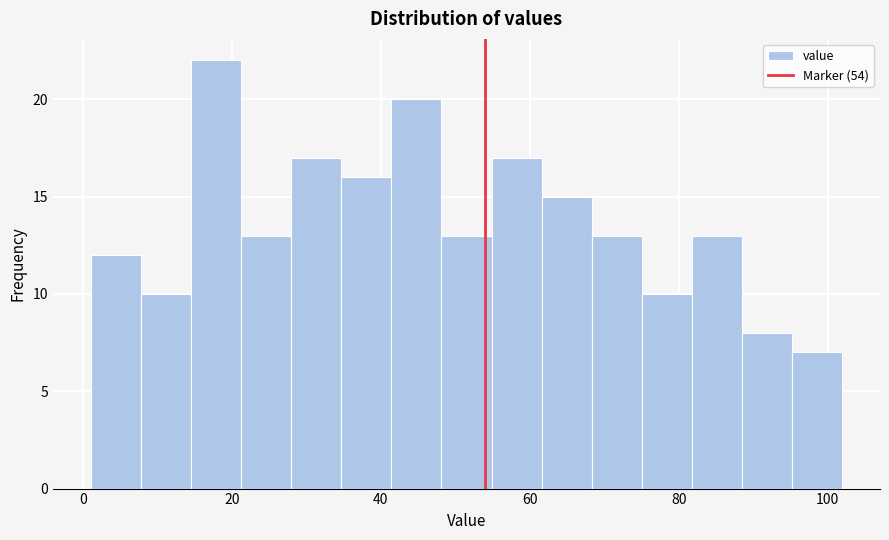

Read against the x-axis, roughly where is the centre of the tallest bar?

18